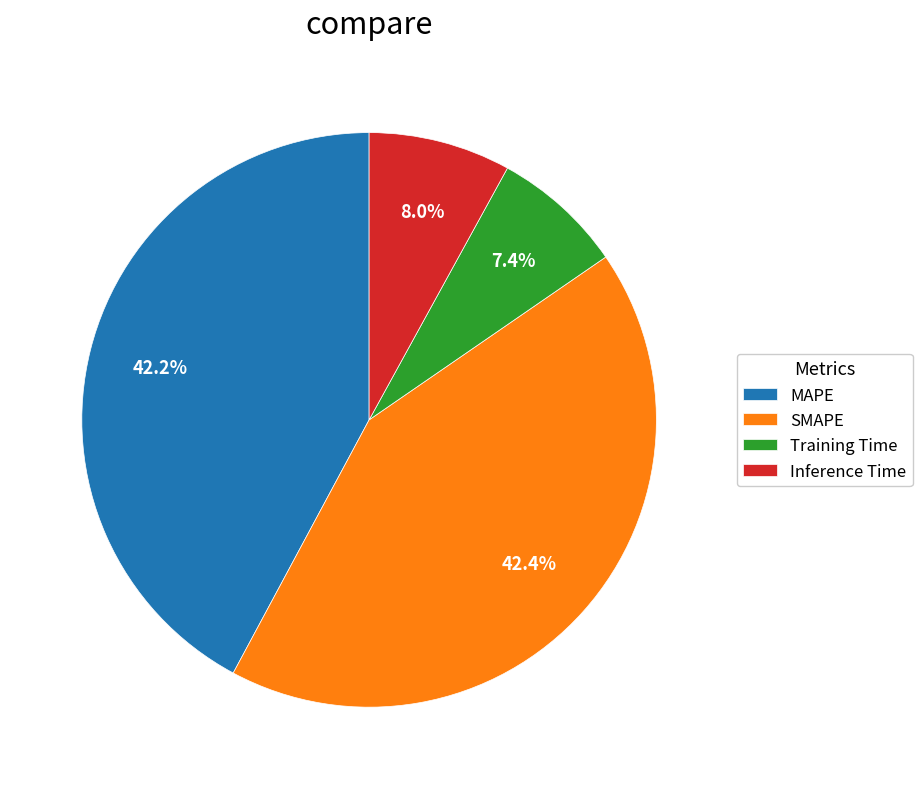

What percentage is the Inference Time slice, to the nearest percent?

8%